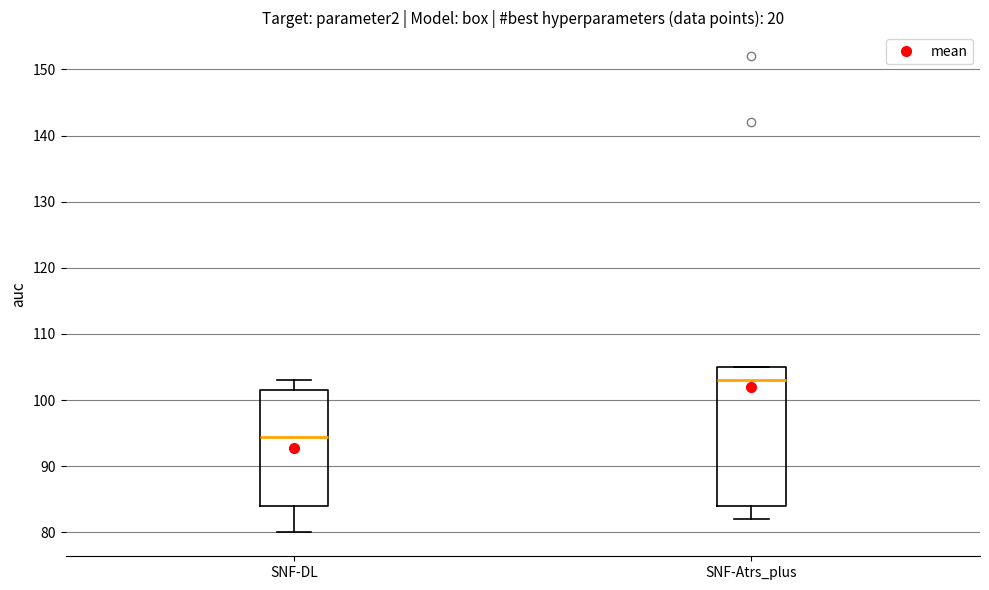

Reading left to right, read every box against the y-axis: the position of its median line, the range the box covers, and the ends of its whiskers. The values are not printed on the chart, so give them approximately, as read against the axis.

SNF-DL: median 95, box 84 to 102, whiskers 80 to 103
SNF-Atrs_plus: median 103, box 84 to 105, whiskers 82 to 105